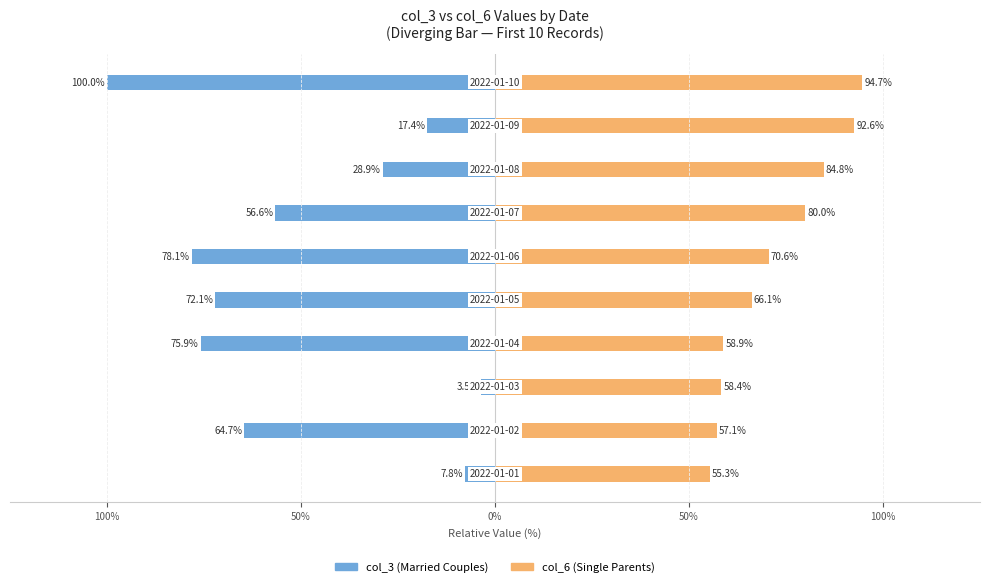

How many data points does each series have?

10